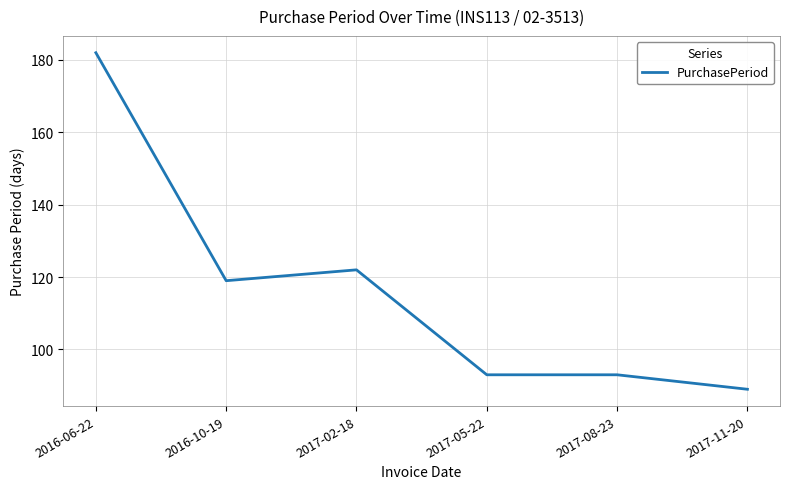

Is this an area chart (filled region under the line)?

No